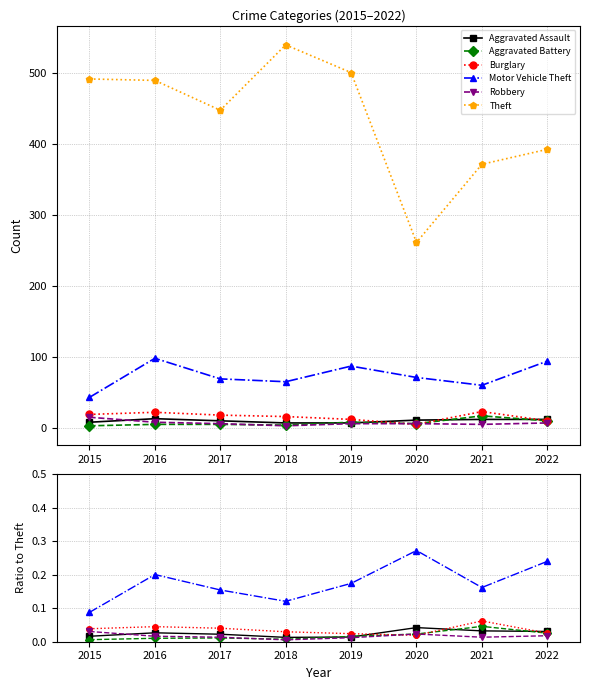

True or false: Aggravated Assault has a value of 0.0 at 2015.

False